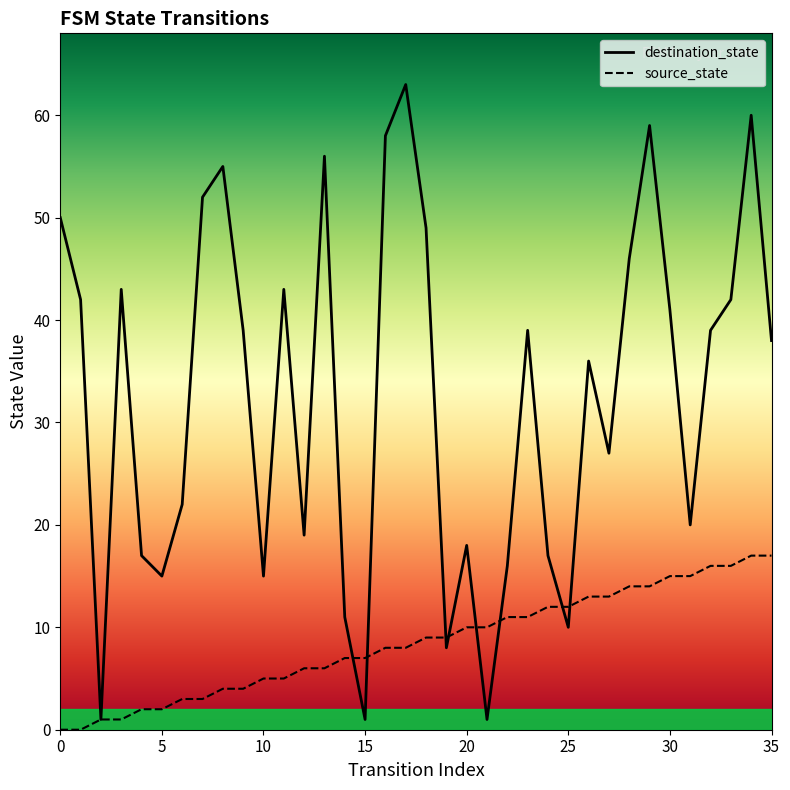

Reading left to right, transcribe all the data shown in this chart.

source_state: 0=0	1=0	2=1	3=1	4=2	5=2	6=3	7=3	8=4	9=4	10=5	11=5	12=6	13=6	14=7	15=7	16=8	17=8	18=9	19=9	20=10	21=10	22=11	23=11	24=12	25=12	26=13	27=13	28=14	29=14	30=15	31=15	32=16	33=16	34=17	35=17
destination_state: 0=50	1=42	2=1	3=43	4=17	5=15	6=22	7=52	8=55	9=39	10=15	11=43	12=19	13=56	14=11	15=1	16=58	17=63	18=49	19=8	20=18	21=1	22=16	23=39	24=17	25=10	26=36	27=27	28=46	29=59	30=41	31=20	32=39	33=42	34=60	35=38